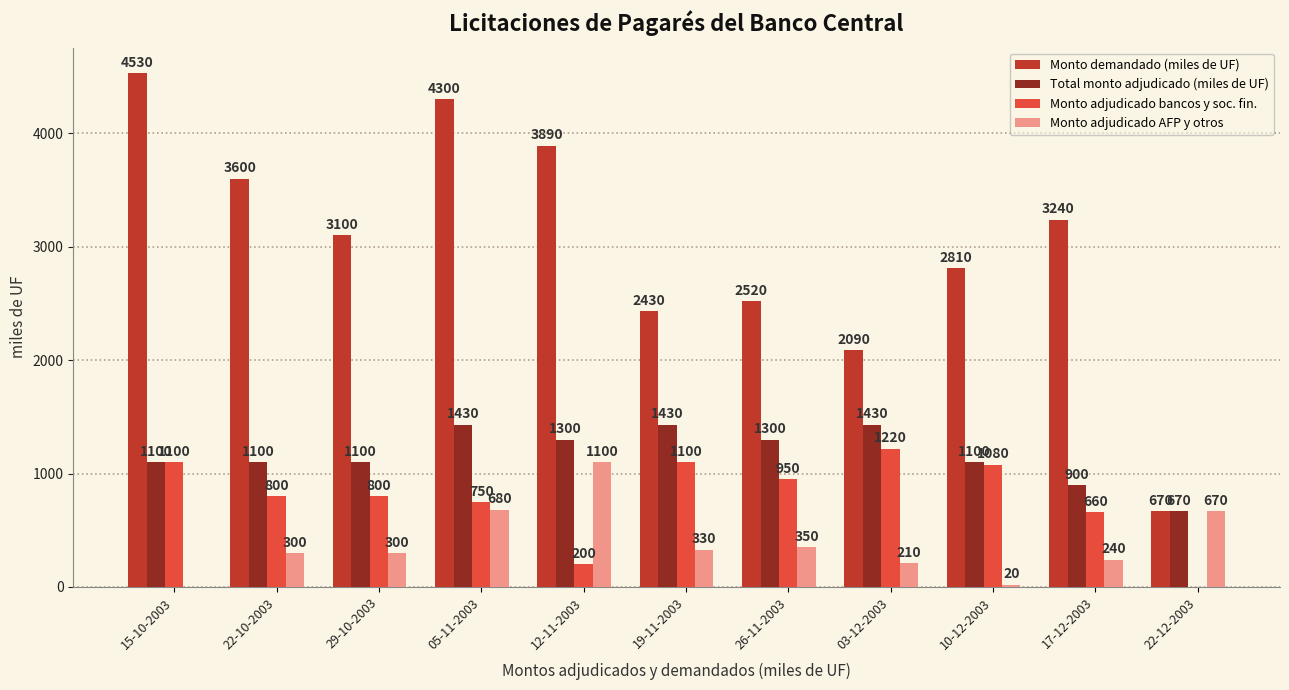

The value of Monto adjudicado AFP y otros at 22-10-2003 is 300. True or false?

True